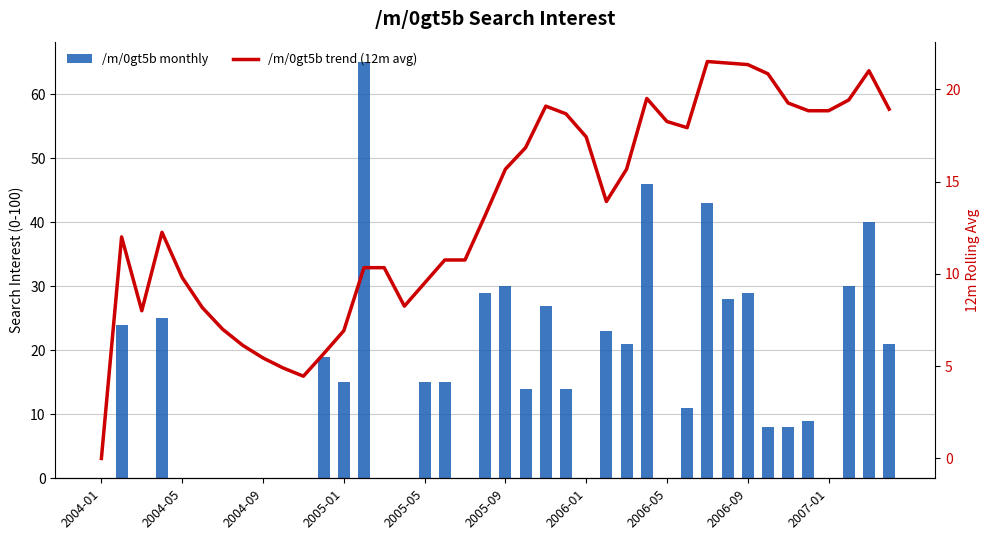

How many positive values does the /m/0gt5b monthly series have?

25